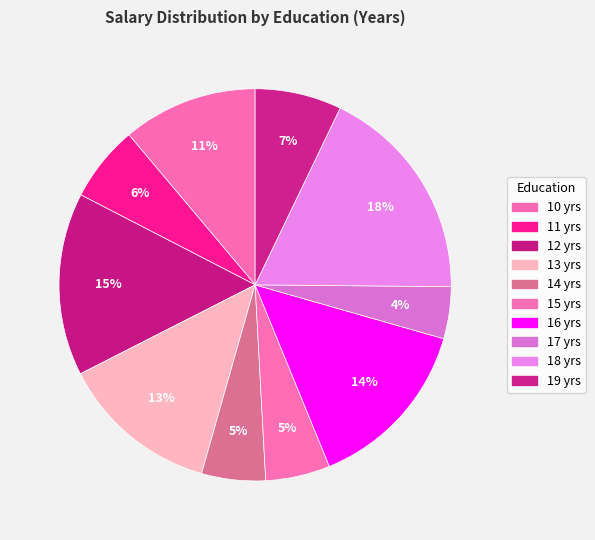

How many slices are in this pie chart?

10